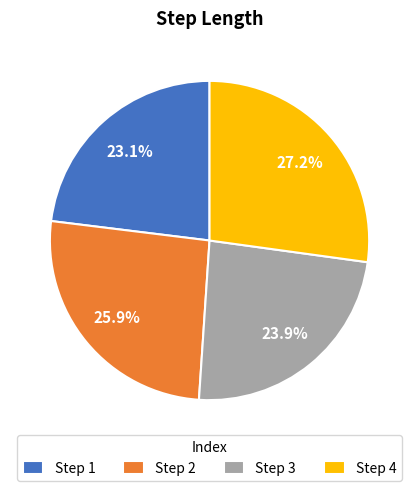

Which category has the biggest portion of the pie?

Step 4